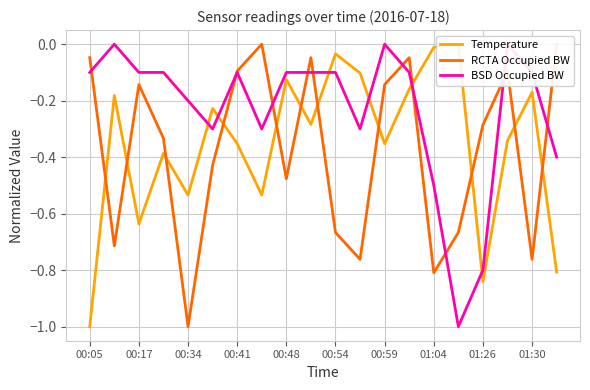

What value does the Temperature series have at 00:59?

-0.4